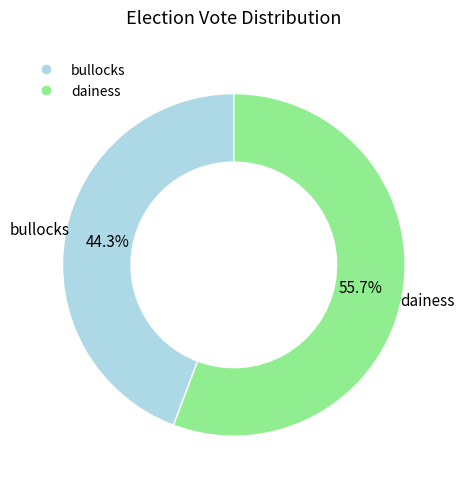

Combined, what portion of the pie is bullocks and dainess?

100.0%